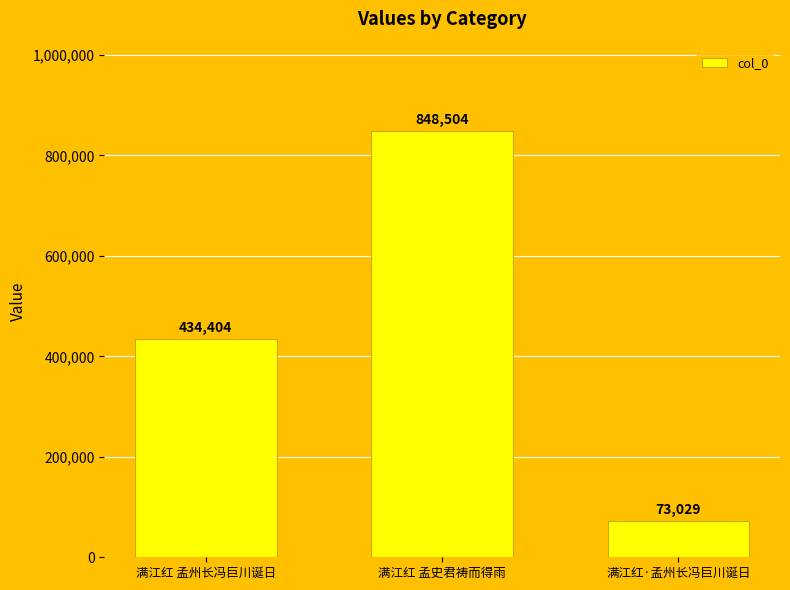

Which label corresponds to the largest value in the chart?

满江红 孟史君祷而得雨